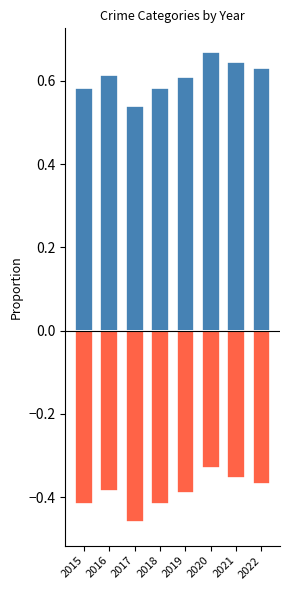

Reading left to right, extract all data points from this chart.

Aggravated (Assault + Battery): 0.6	0.6	0.5	0.6	0.6	0.7	0.6	0.6
Other Crimes (CSA + Homicide + Robbery): -0.4	-0.4	-0.5	-0.4	-0.4	-0.3	-0.4	-0.4